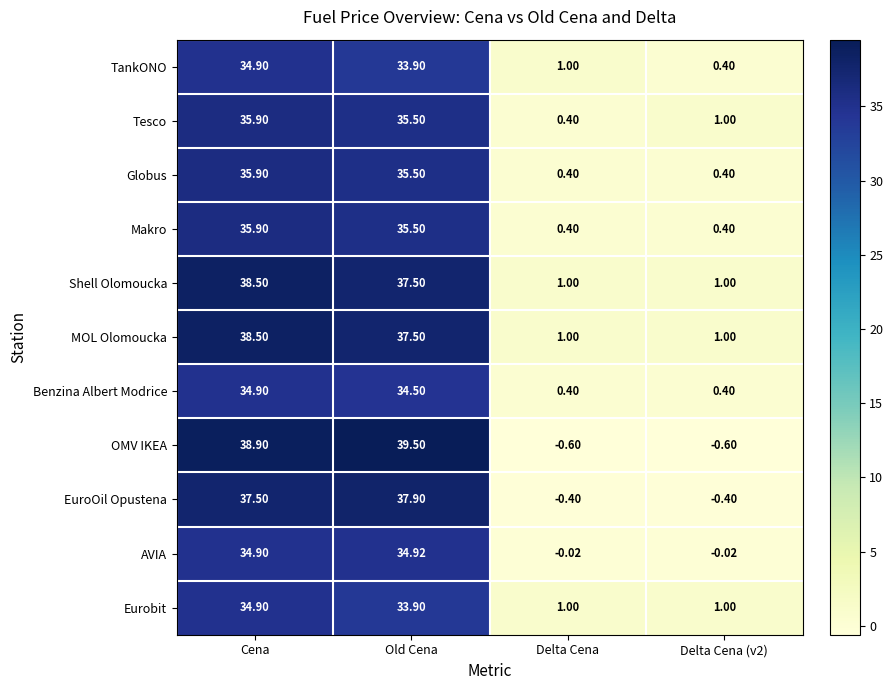

How many values in the Benzina Albert Modrice series are below 34?

2